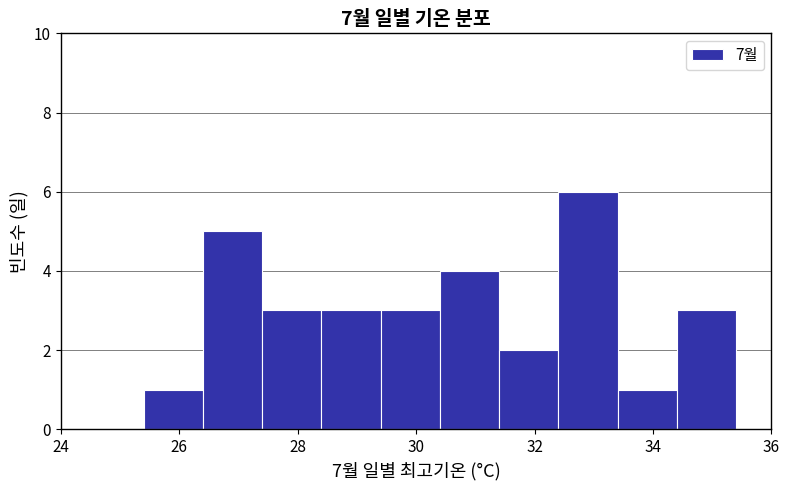

Reading left to right, transcribe this chart: for each bar, give the range it covers on the x-axis and its height. The values are not printed on the chart, so give them approximately, as read against the axis.

25.4 to 26.4: 1
26.4 to 27.4: 5
27.4 to 28.4: 3
28.4 to 29.4: 3
29.4 to 30.4: 3
30.4 to 31.4: 4
31.4 to 32.4: 2
32.4 to 33.4: 6
33.4 to 34.4: 1
34.4 to 35.4: 3